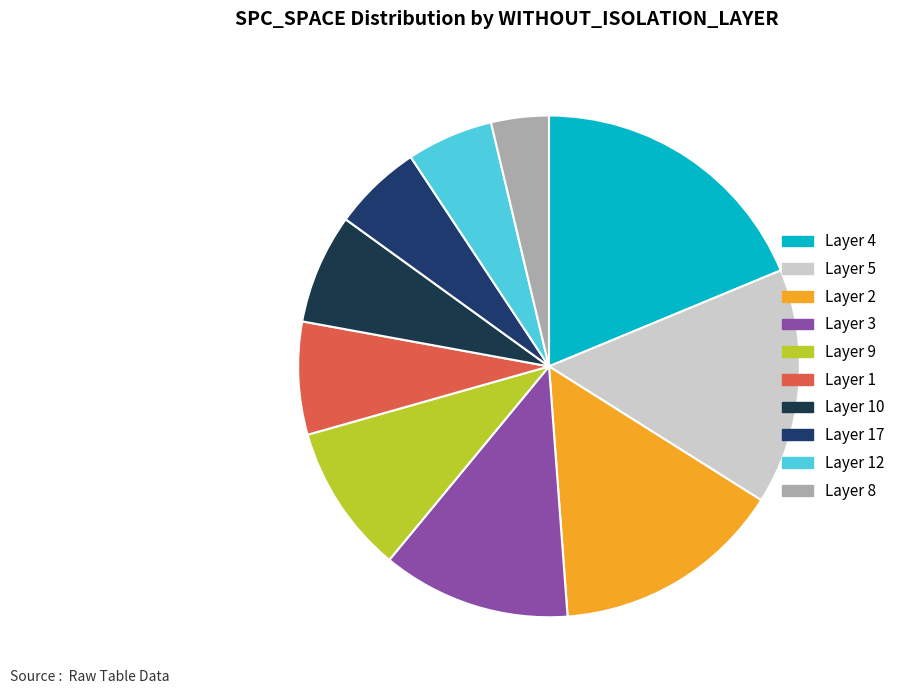

How many slices are in this pie chart?

10